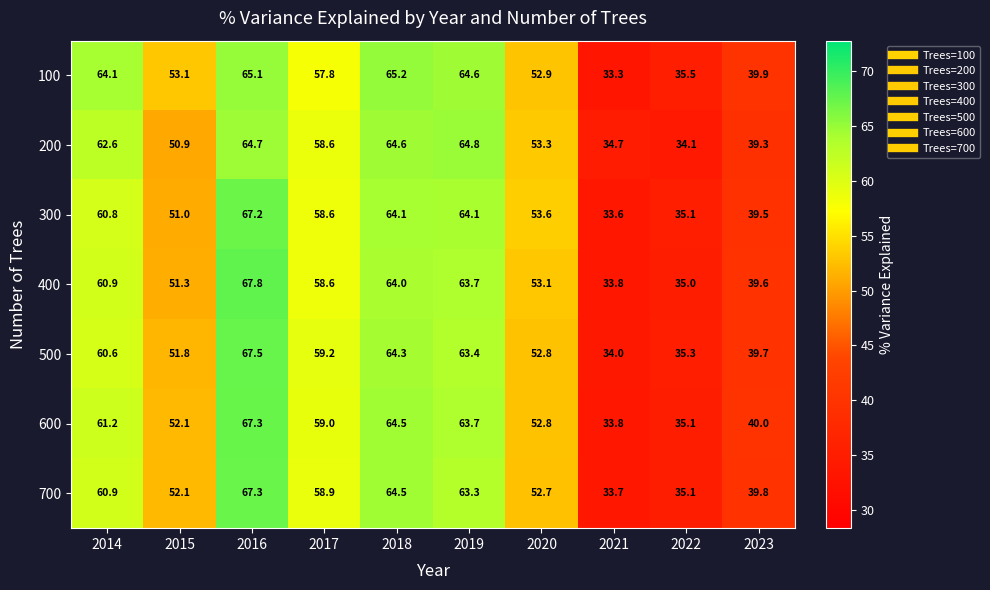

The 700 series shows 67.3 at 2016. True or false?

True